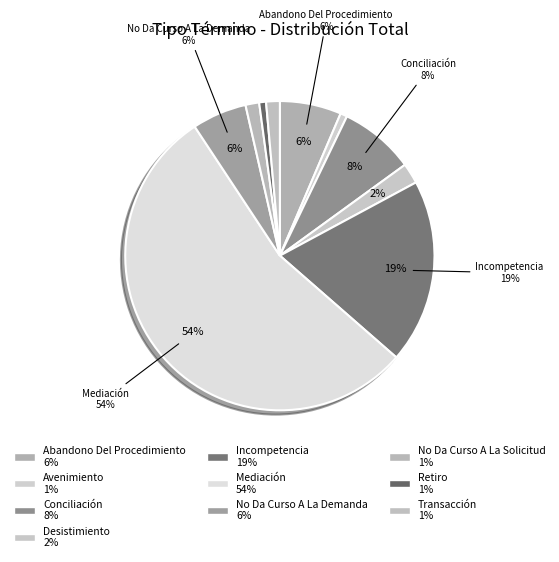

What percentage is the Desistimiento slice, to the nearest percent?

2%